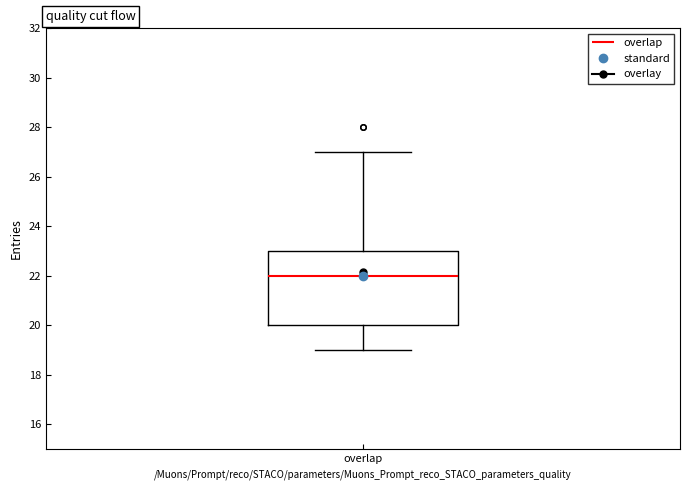

Transcribe this box plot: give where the median line is, the range the box spans, and where the two whiskers end, as read against the y-axis. The values are not printed on the chart, so give them approximately, as read against the axis.

median 22, box 20 to 23, whiskers 19 to 27